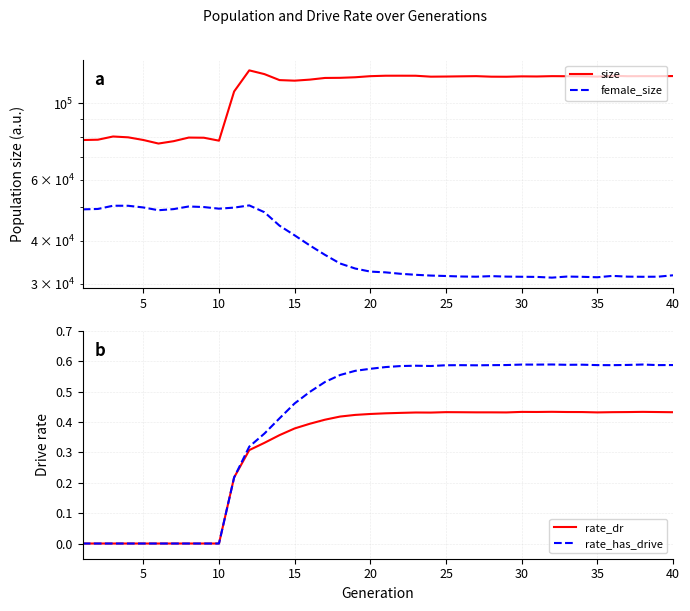

Does the chart display data point markers on the line(s)?

No